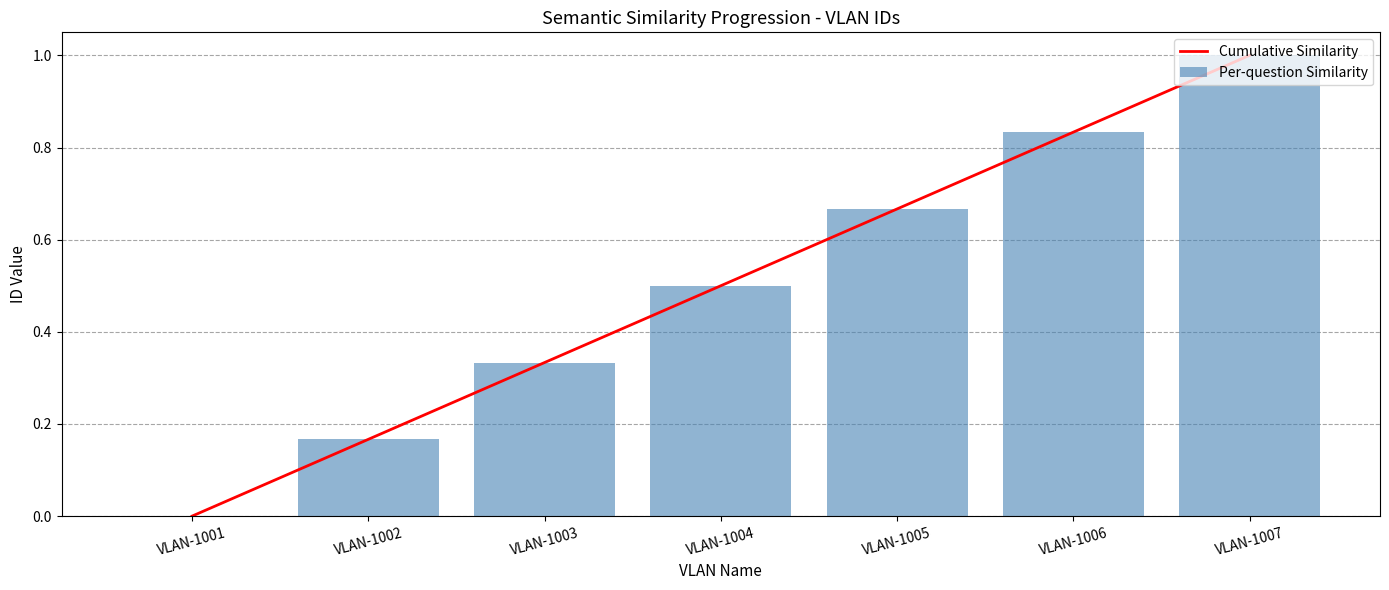

What is the value of the Per-question Similarity bar at the 5th from the left?

0.7